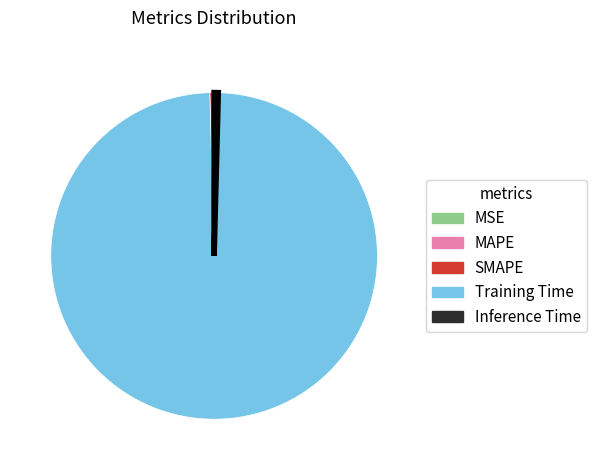

Which category has the biggest portion of the pie?

Training Time